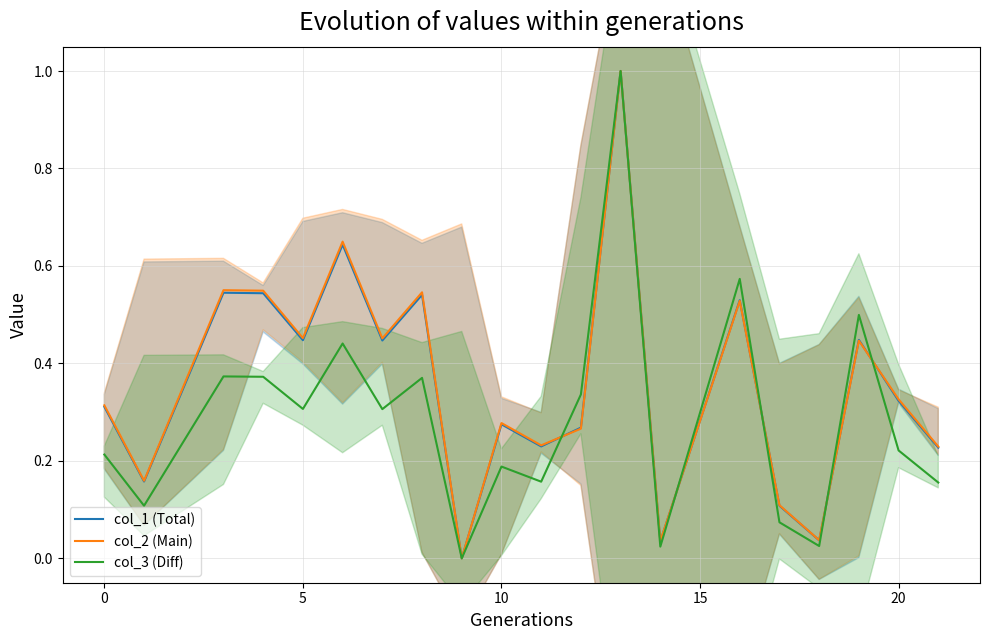

What is the maximum value for col_1 (Total)?

1.0